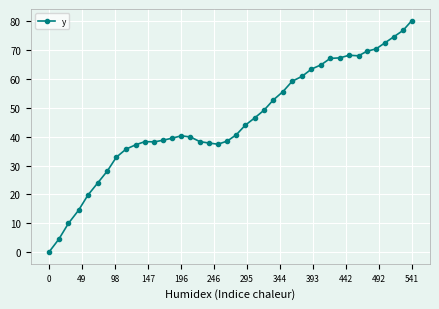

What is the value of the 33rd point from the left?

68.2